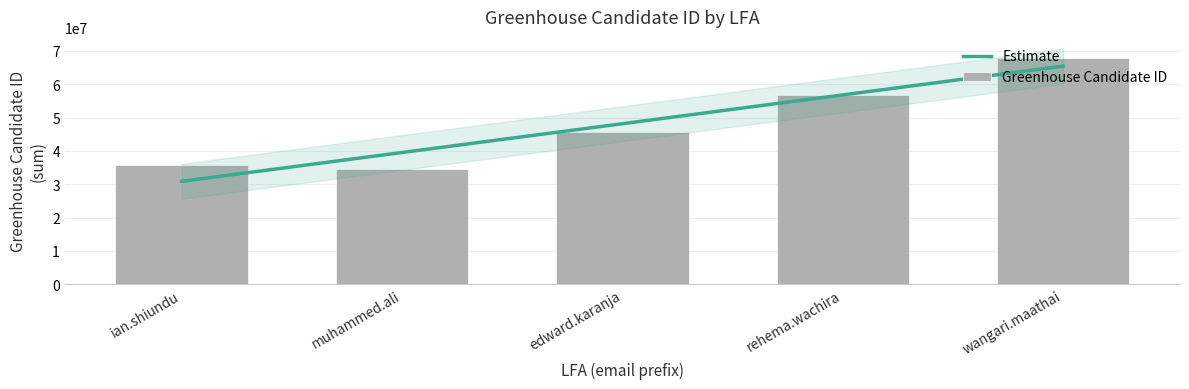

What is the highest value of the Estimate series?

65424965.4